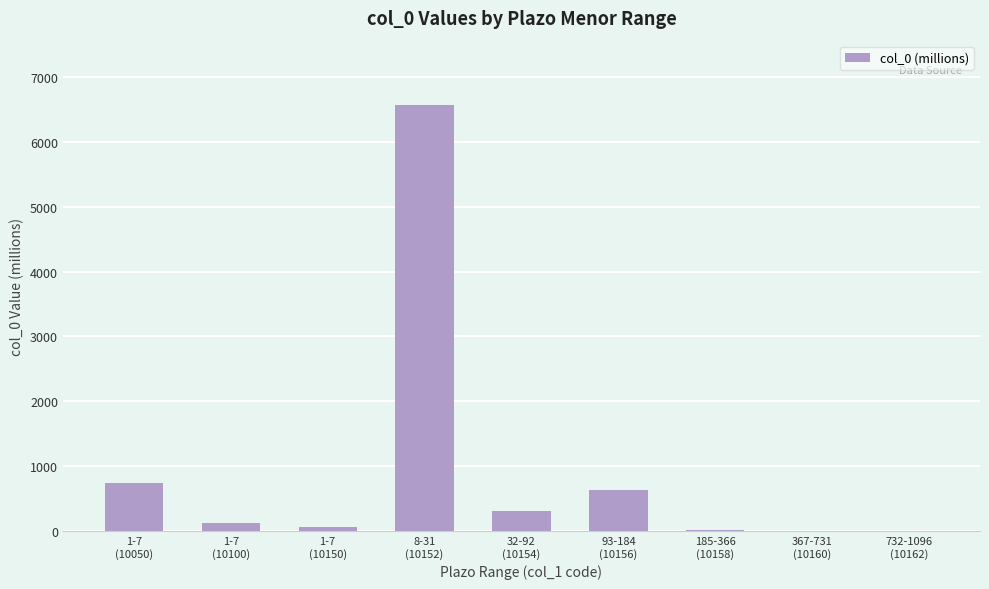

What is the average value?

941.9